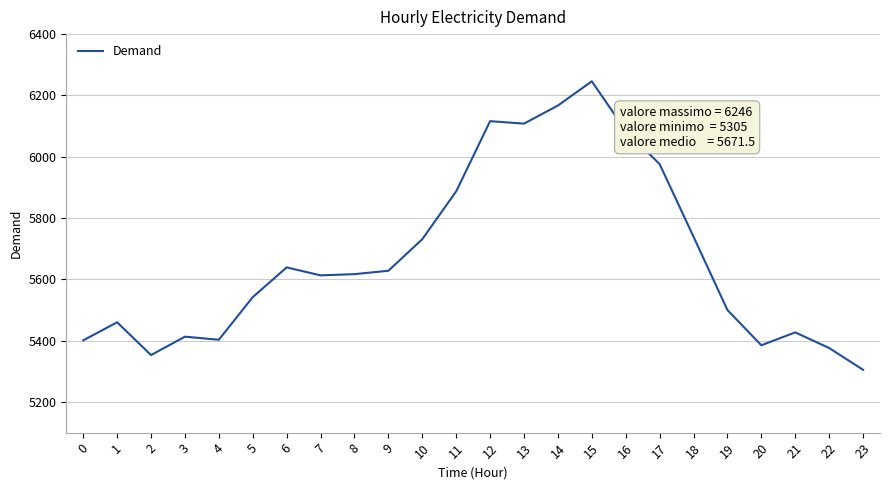

Does the chart have visible grid lines?

Yes